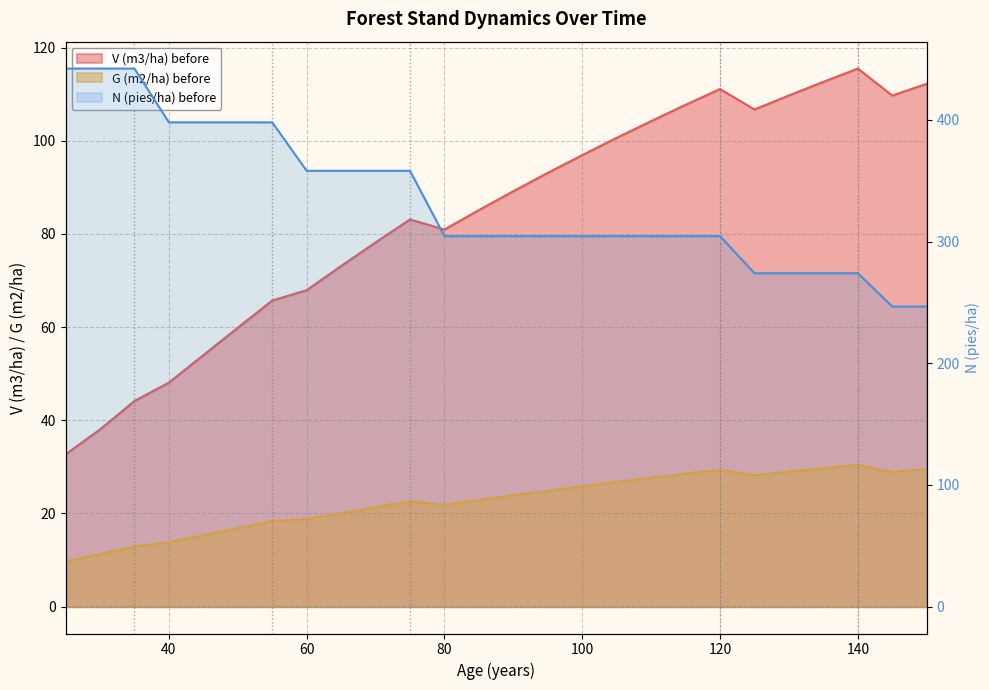

What is the minimum value for V (m3/ha) before?

32.7